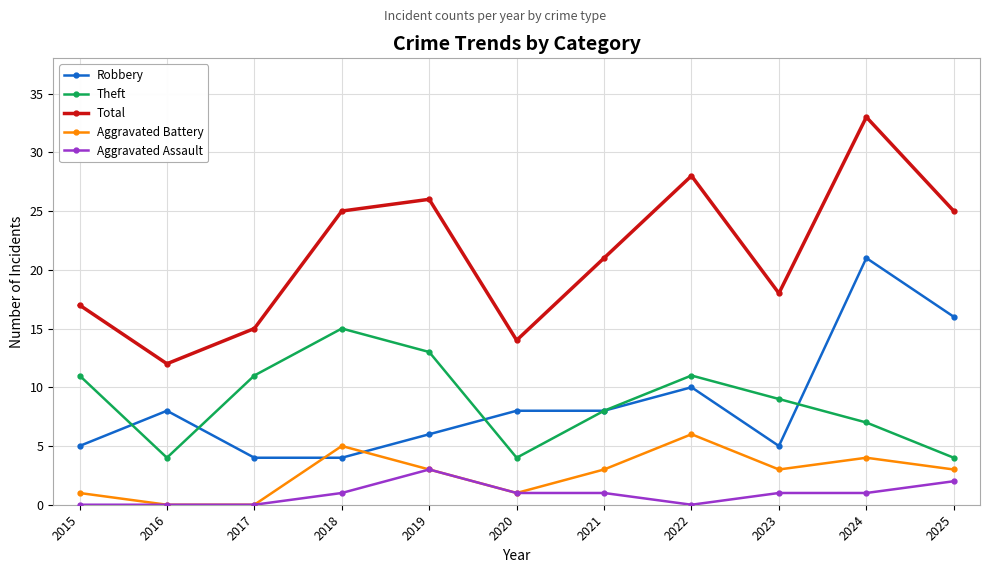

At which category is the sum across all series the highest?

2024